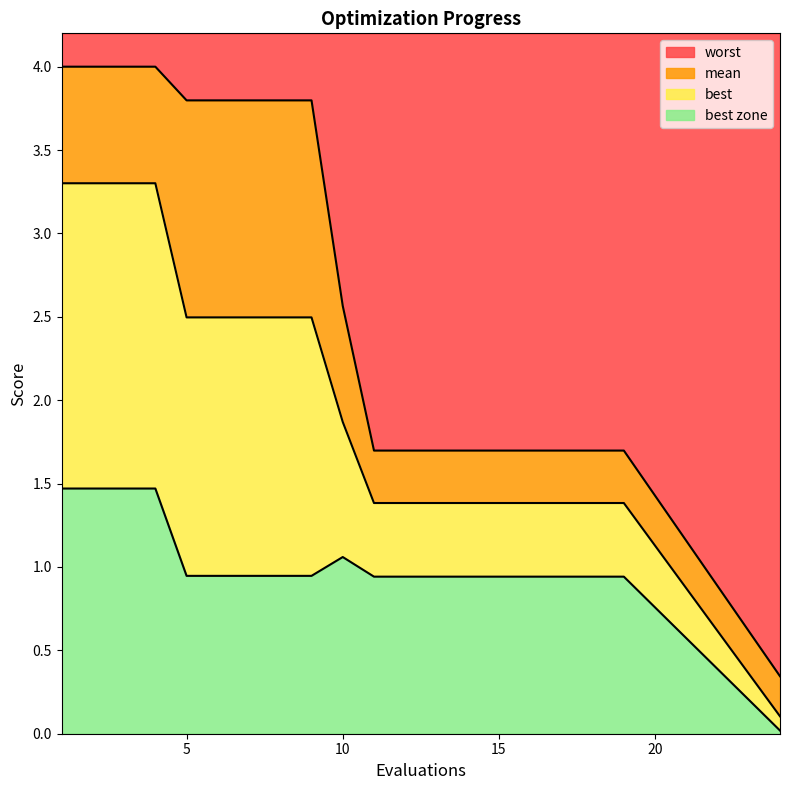

At which category is the sum across all series the highest?

1